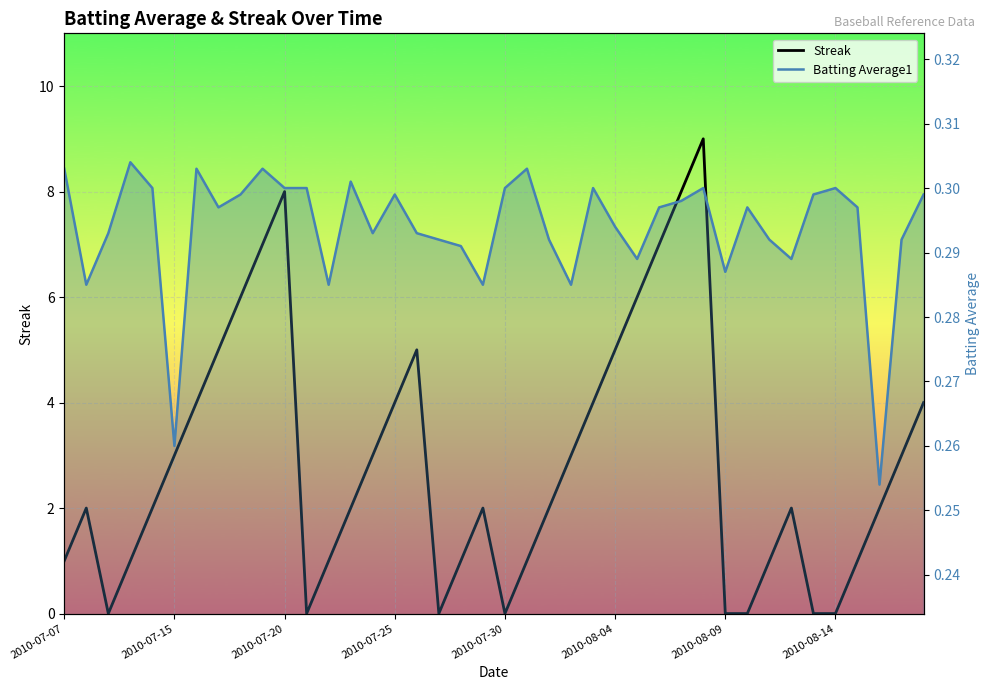

Is this an area chart (filled region under the line)?

No